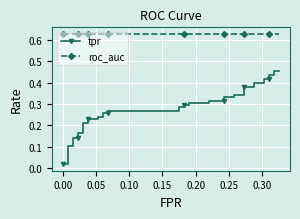

Reading left to right, list all the values displayed in this chart.

tpr: 0.0	0.0	0.1	0.1	0.1	0.1	0.2	0.2	0.2	0.2	0.2	0.2	0.2	0.2	0.3	0.3	0.3	0.3	0.3	0.3	0.3	0.3	0.3	0.3	0.3	0.3	0.3	0.3	0.3	0.3	0.4	0.4	0.4	0.4	0.4	0.4	0.4	0.4	0.5	0.5
roc_auc: 0.6	0.6	0.6	0.6	0.6	0.6	0.6	0.6	0.6	0.6	0.6	0.6	0.6	0.6	0.6	0.6	0.6	0.6	0.6	0.6	0.6	0.6	0.6	0.6	0.6	0.6	0.6	0.6	0.6	0.6	0.6	0.6	0.6	0.6	0.6	0.6	0.6	0.6	0.6	0.6